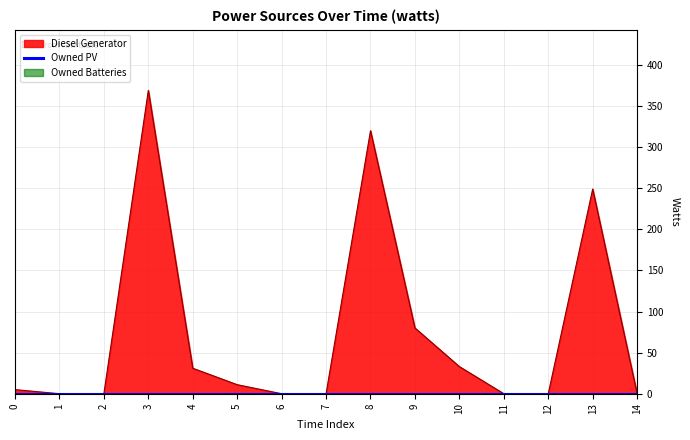

True or false: Diesel Generator and Owned PV intersect in this chart.

False